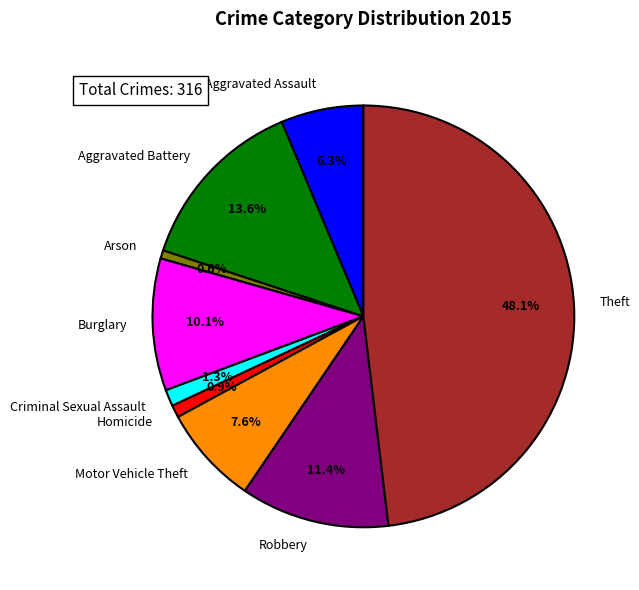

Which slice is the largest?

Theft